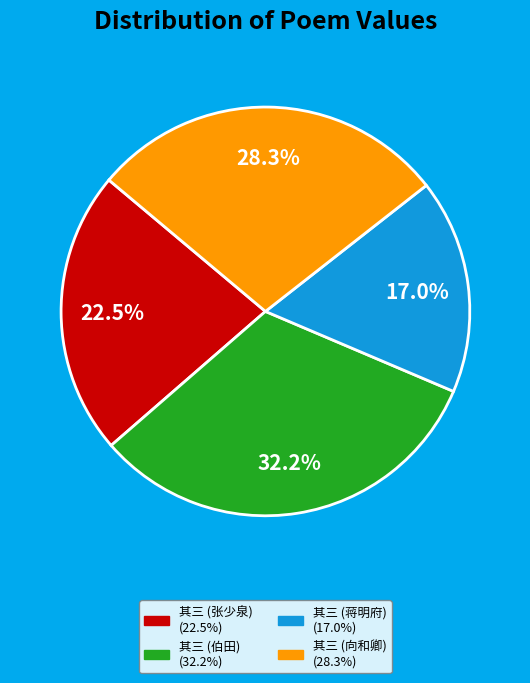

Is there any slice that represents more than half of the pie?

No